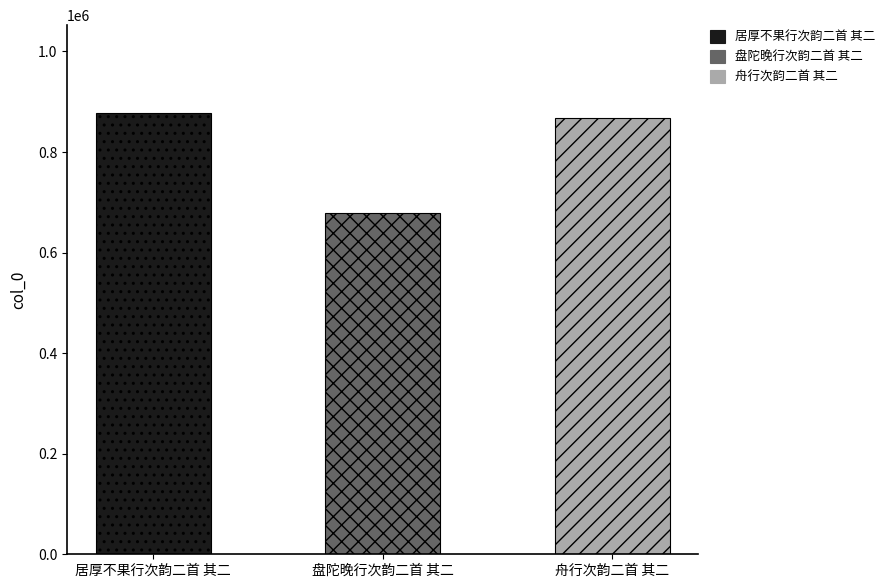

Which has a higher value, 居厚不果行次韵二首 其二 or 舟行次韵二首 其二?

居厚不果行次韵二首 其二